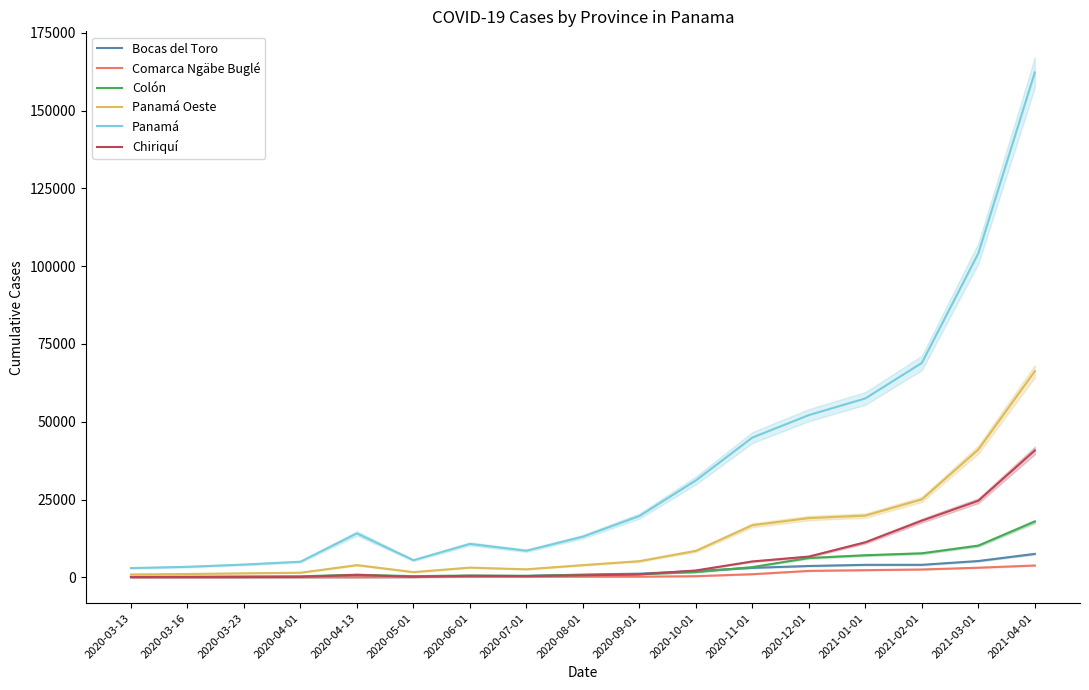

What is the total value across all series at 2020-03-16?

4683